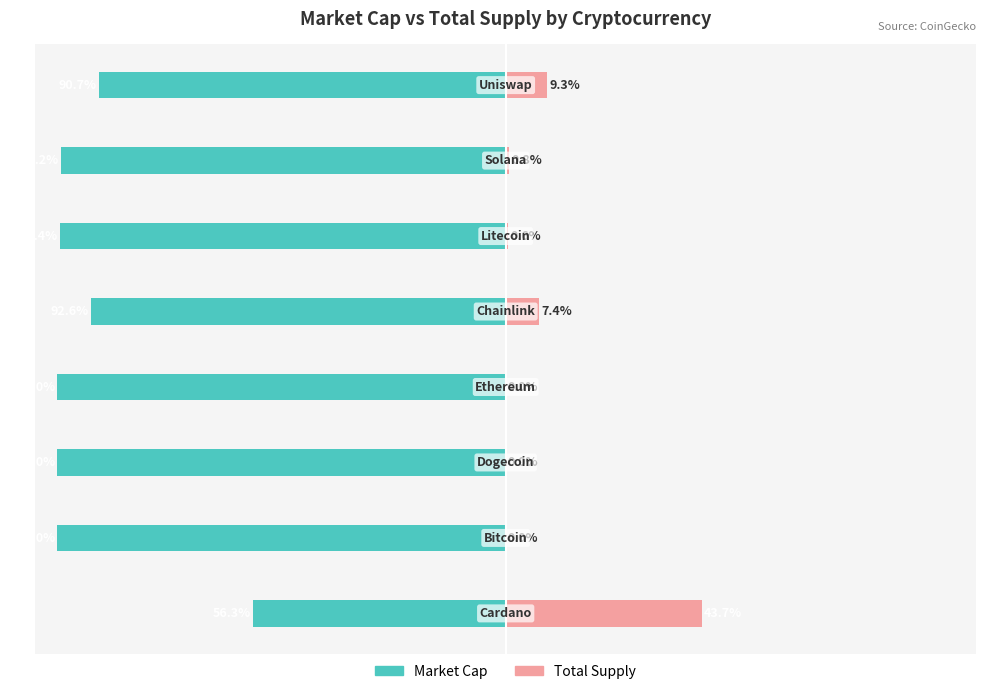

How many data points does each series have?

8